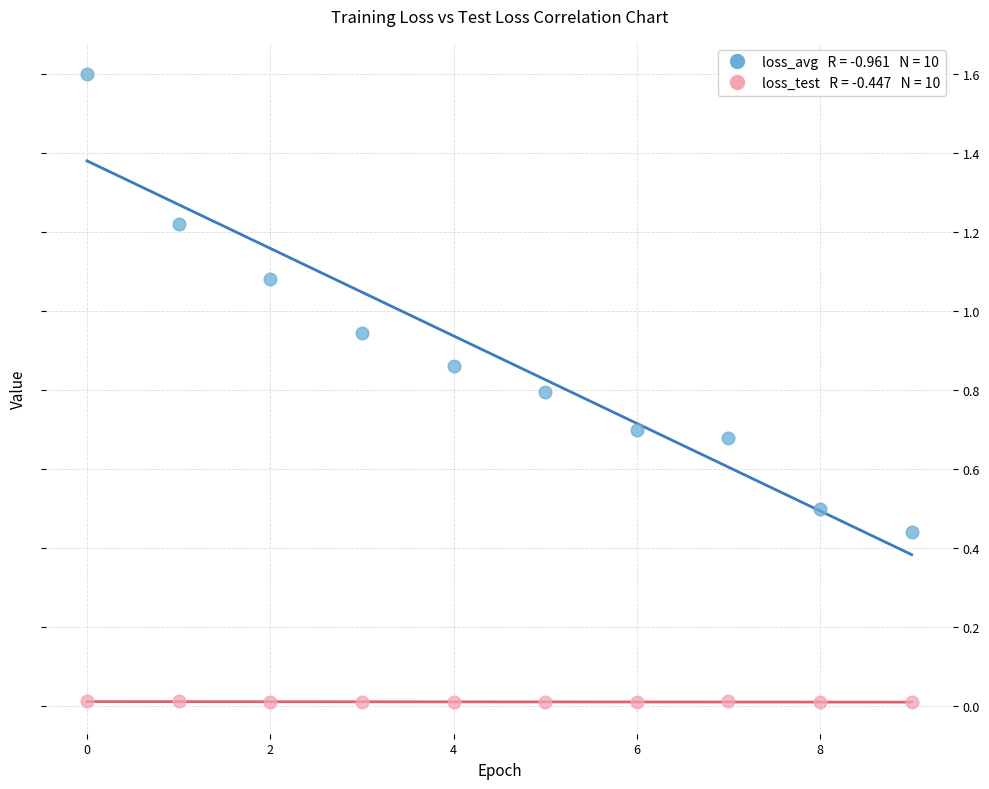

Across all data points, what is the range of Y values (max minus min)?

1.6